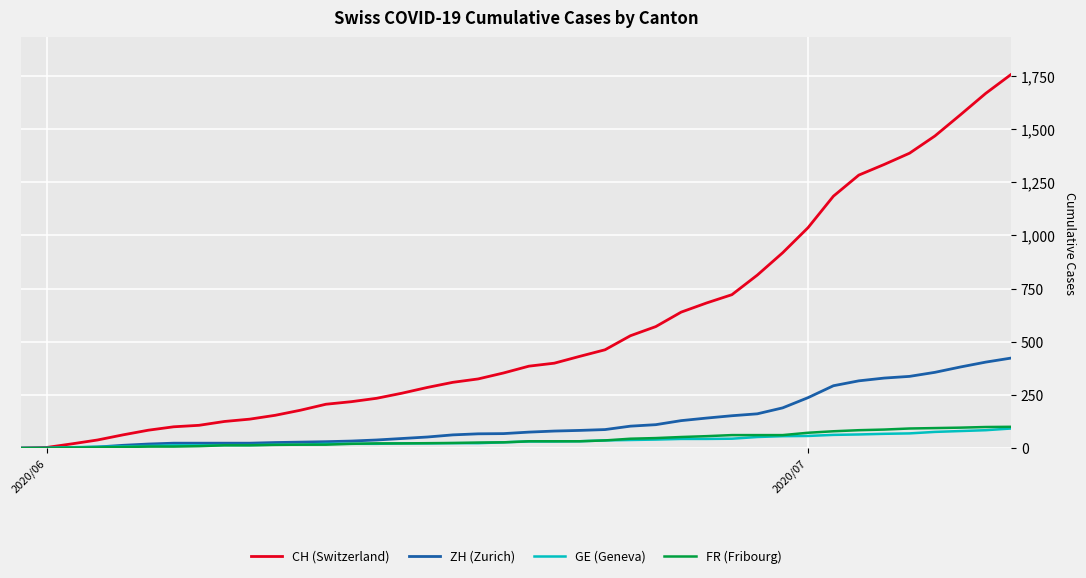

At how many categories does at least one series exceed 1601?

2